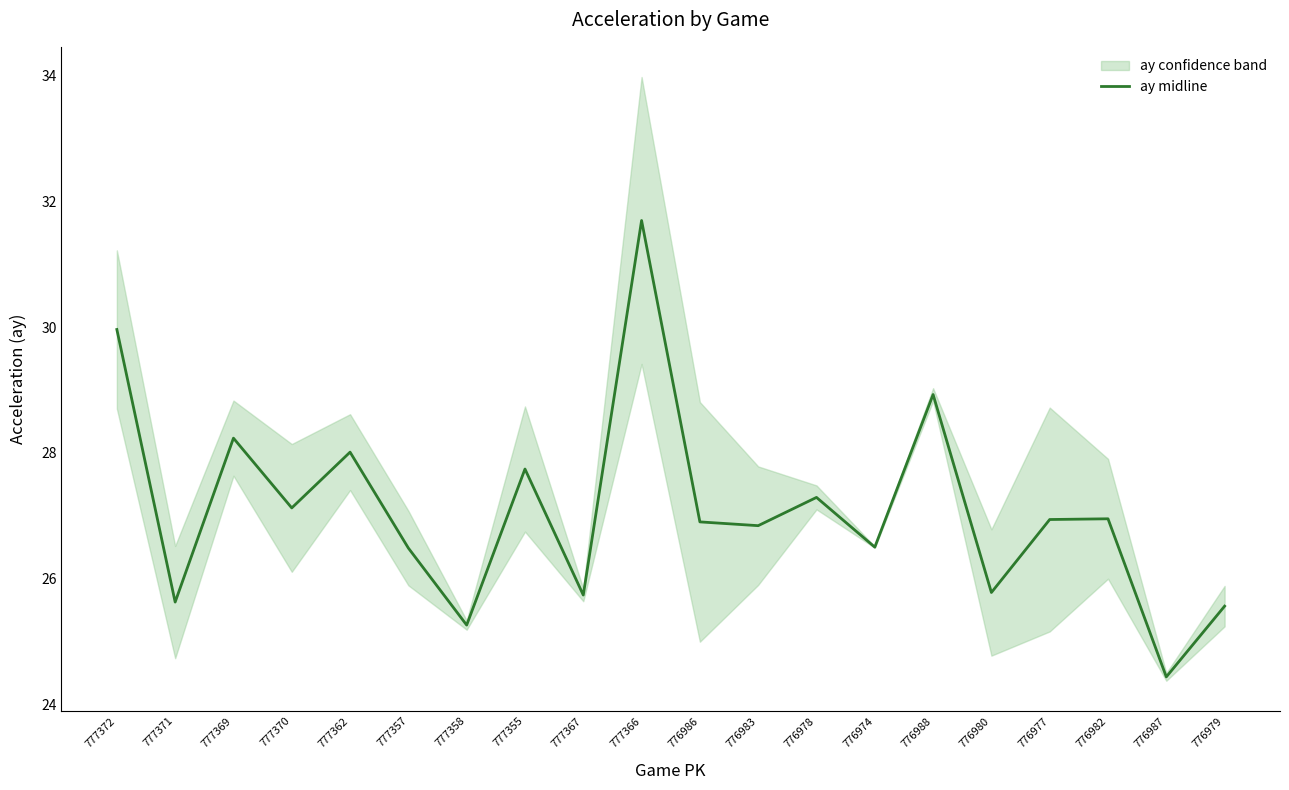

What is the change in value from 777369 to 776980?

-2.5